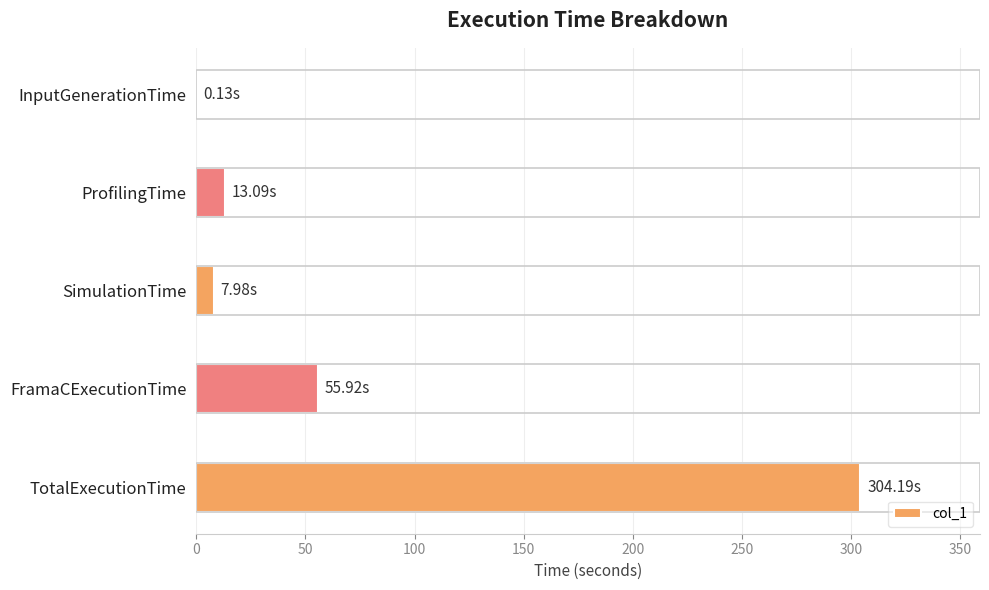

Where is the data nearest to the value 152?

FramaCExecutionTime